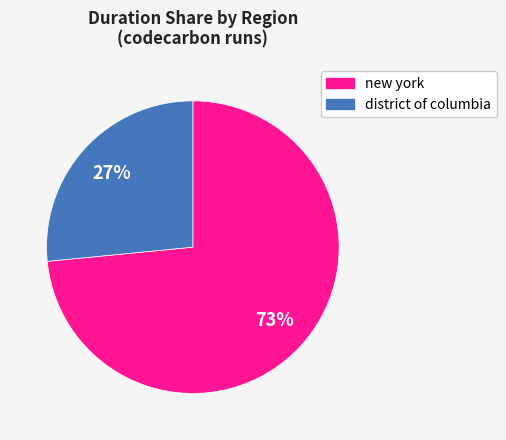

Is there a majority slice in this chart?

Yes